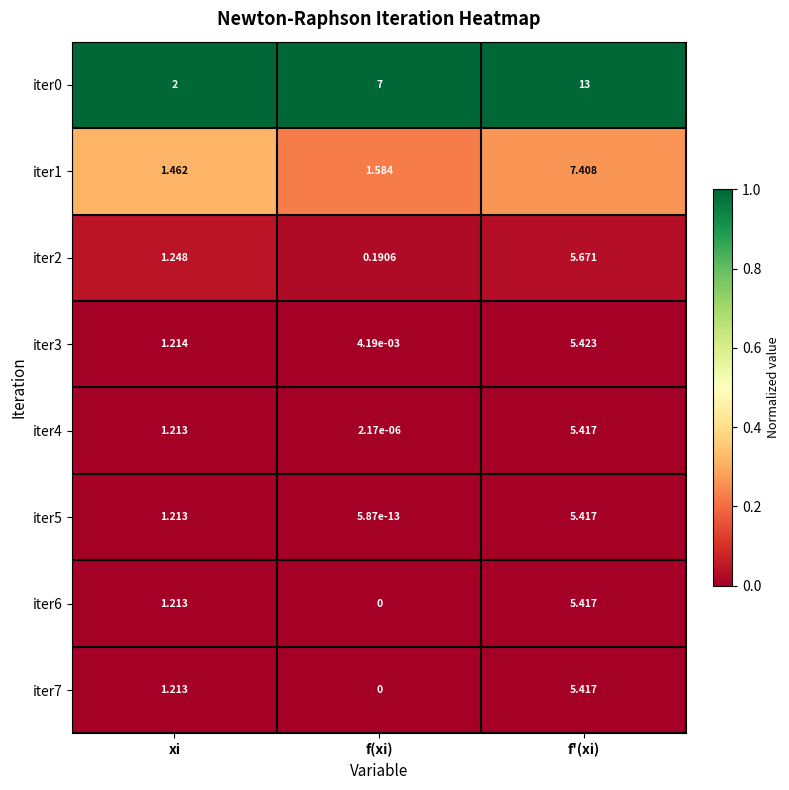

At which category does the chart reach its minimum across all series?

f(xi)